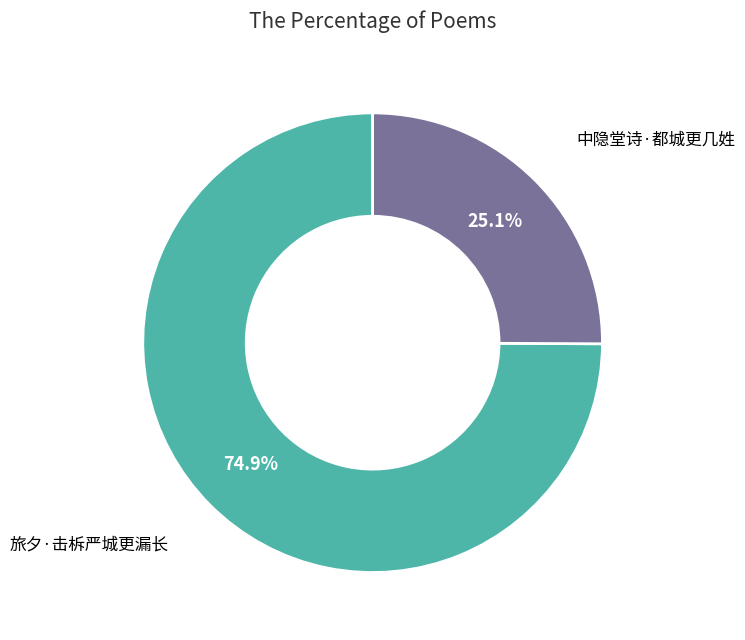

What is the smallest slice in the pie chart?

中隐堂诗·都城更几姓